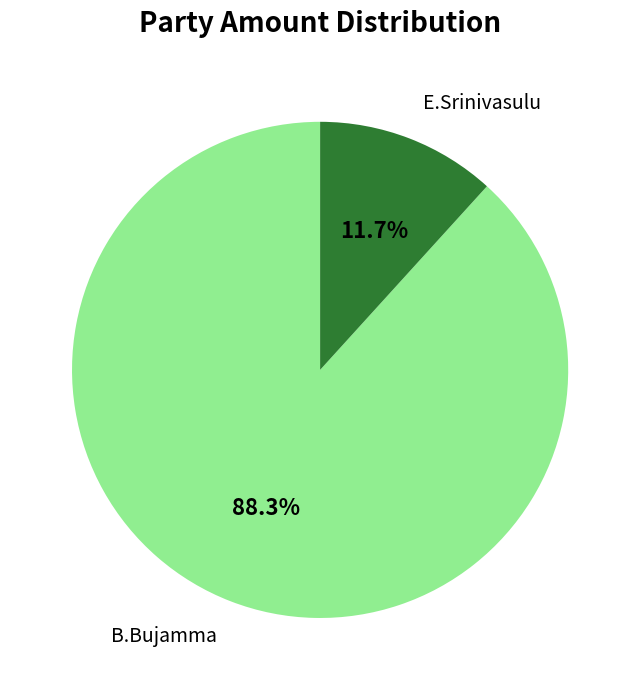

Between E.Srinivasulu and B.Bujamma, which is larger?

B.Bujamma